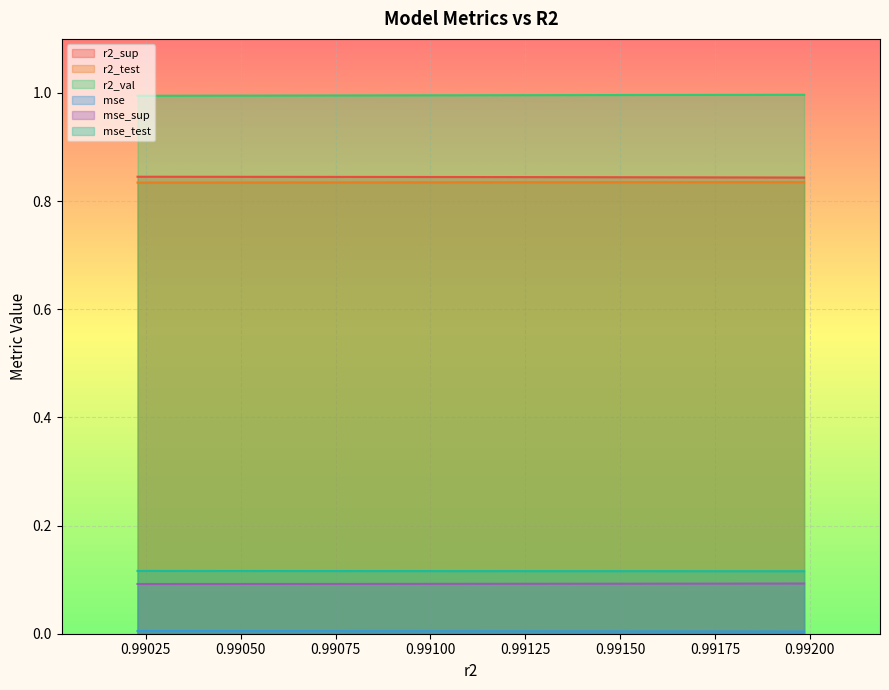

Reading left to right, transcribe all the data shown in this chart.

r2_sup: 0.8	0.8	0.8	0.8	0.8	0.8	0.8	0.8	0.8	0.8
r2_test: 0.8	0.8	0.8	0.8	0.8	0.8	0.8	0.8	0.8	0.8
r2_val: 1.0	1.0	1.0	1.0	1.0	1.0	1.0	1.0	1.0	1.0
mse: 0.0	0.0	0.0	0.0	0.0	0.0	0.0	0.0	0.0	0.0
mse_sup: 0.1	0.1	0.1	0.1	0.1	0.1	0.1	0.1	0.1	0.1
mse_test: 0.1	0.1	0.1	0.1	0.1	0.1	0.1	0.1	0.1	0.1